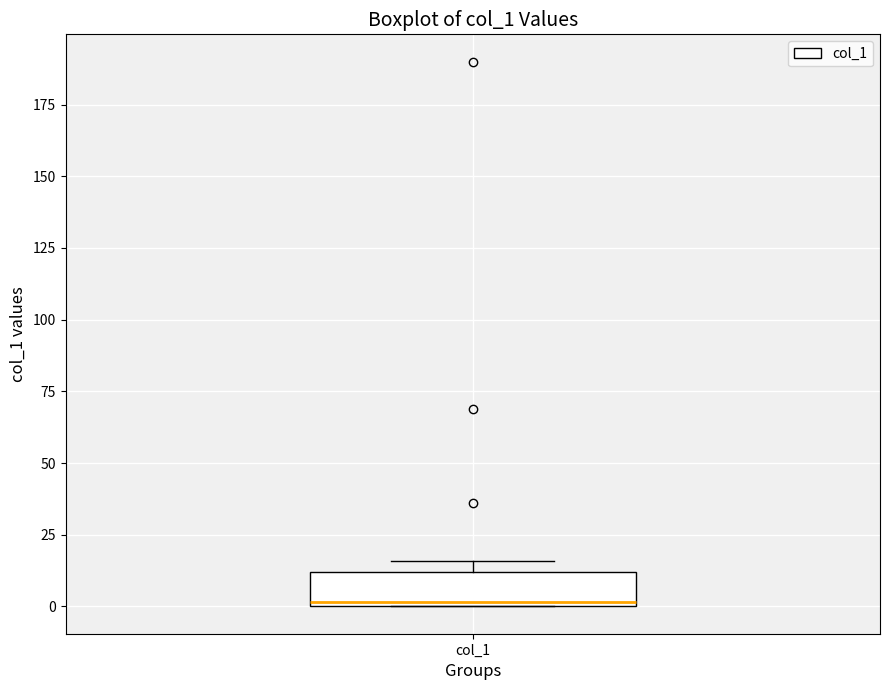

Read this box plot against the y-axis: the position of the median line, the range covered by the box, and the ends of both whiskers. The values are not printed on the chart, so give them approximately, as read against the axis.

median 0, box 0 to 10, whiskers 0 to 15